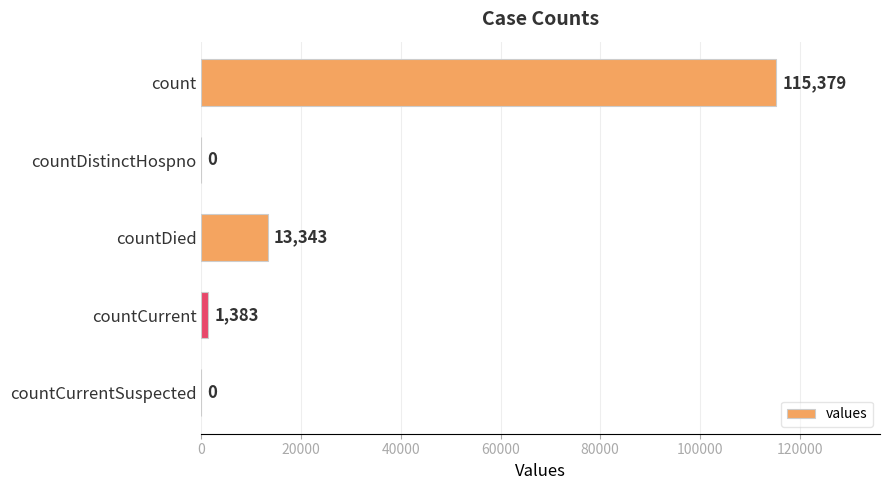

Which has a higher value, countDistinctHospno or countCurrent?

countCurrent